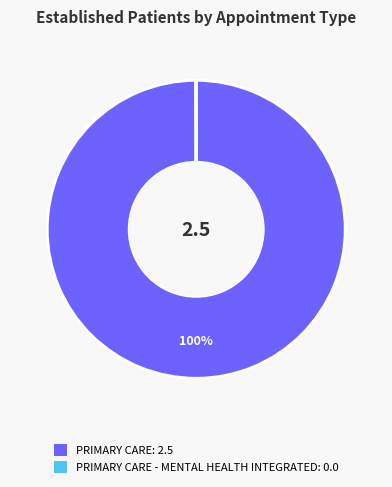

To the nearest percent, what is the average slice percentage?

50%